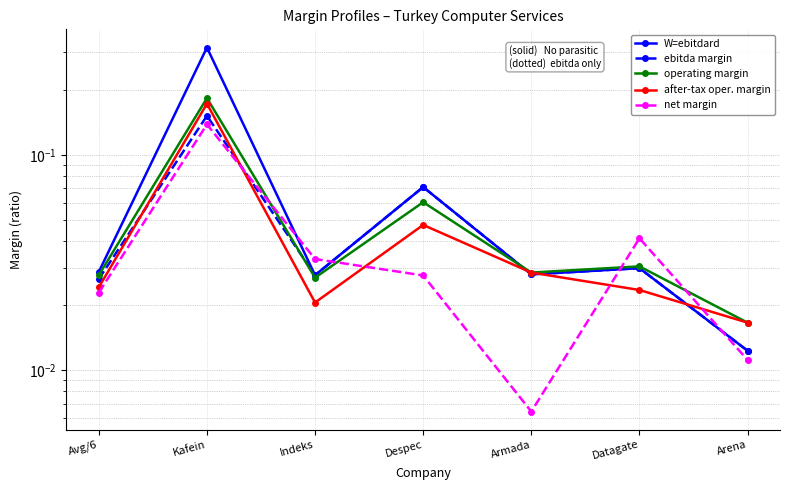

Between Indeks and Despec, which series saw the biggest shift?

W=ebitdard